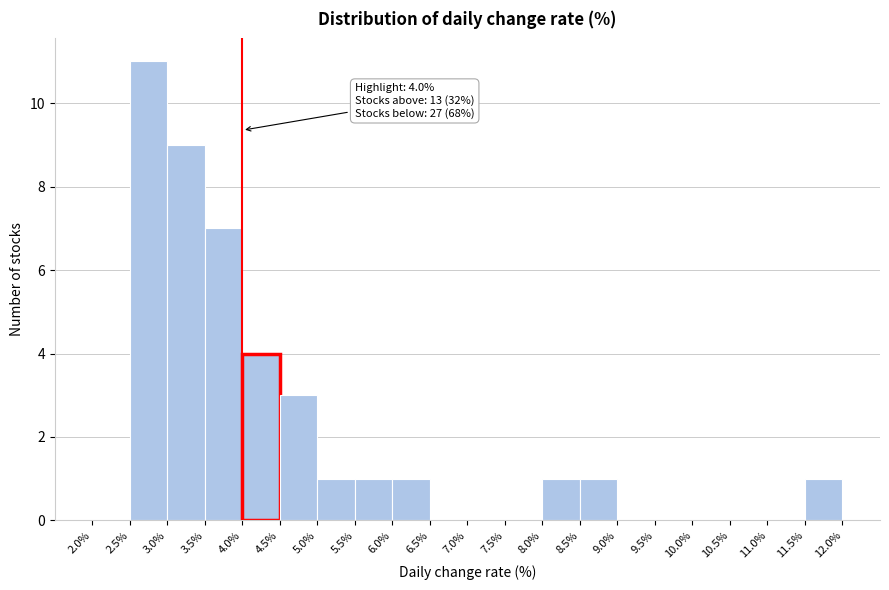

Which range on the x-axis has the tallest bar?

2.5% to 3.0%